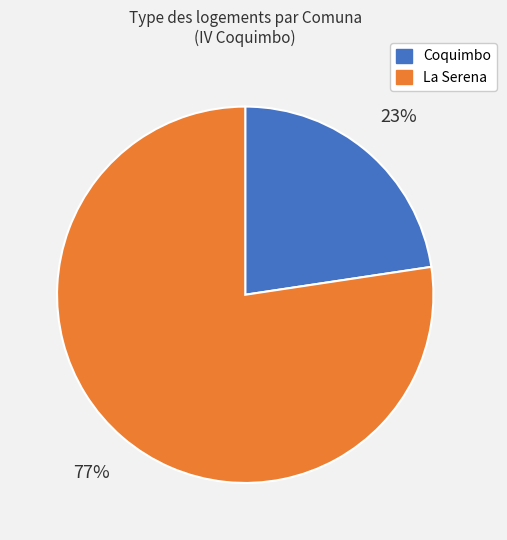

To the nearest percent, what is the average slice percentage?

50%